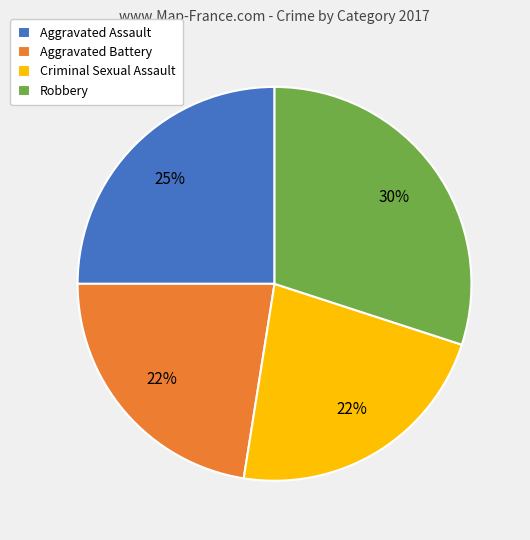

What is the largest slice in the pie chart?

Robbery